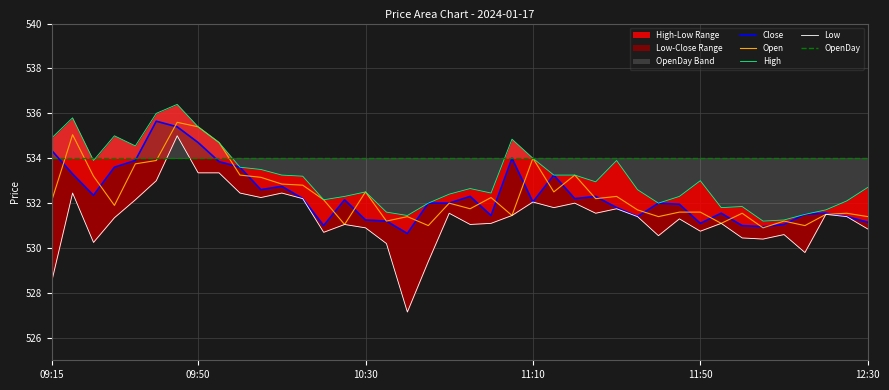

Is it true that Open equals 875.7 at 17?

False